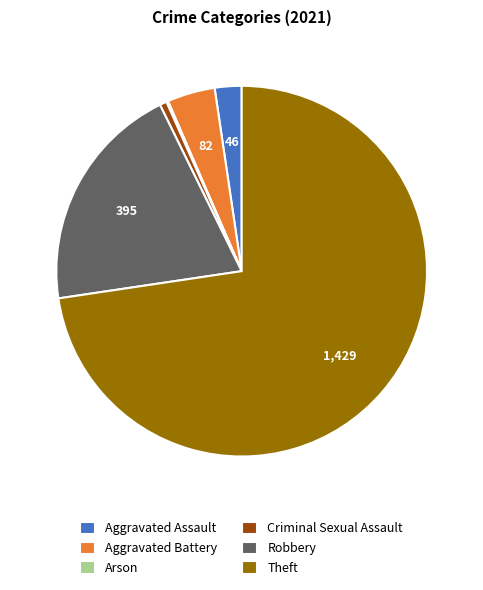

Is it true that Aggravated Assault is 2% of the pie?

True